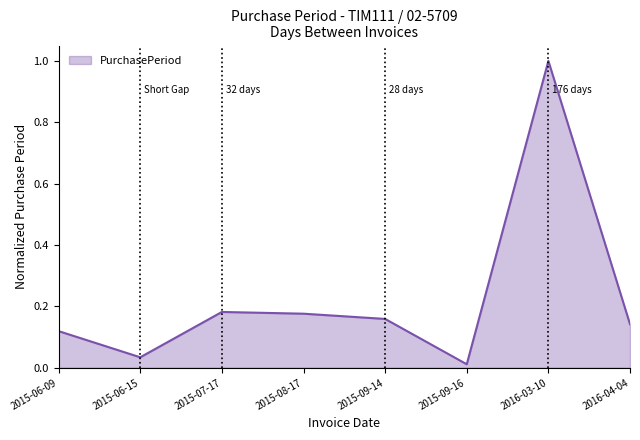

What is the difference between the maximum and minimum values?

1.0